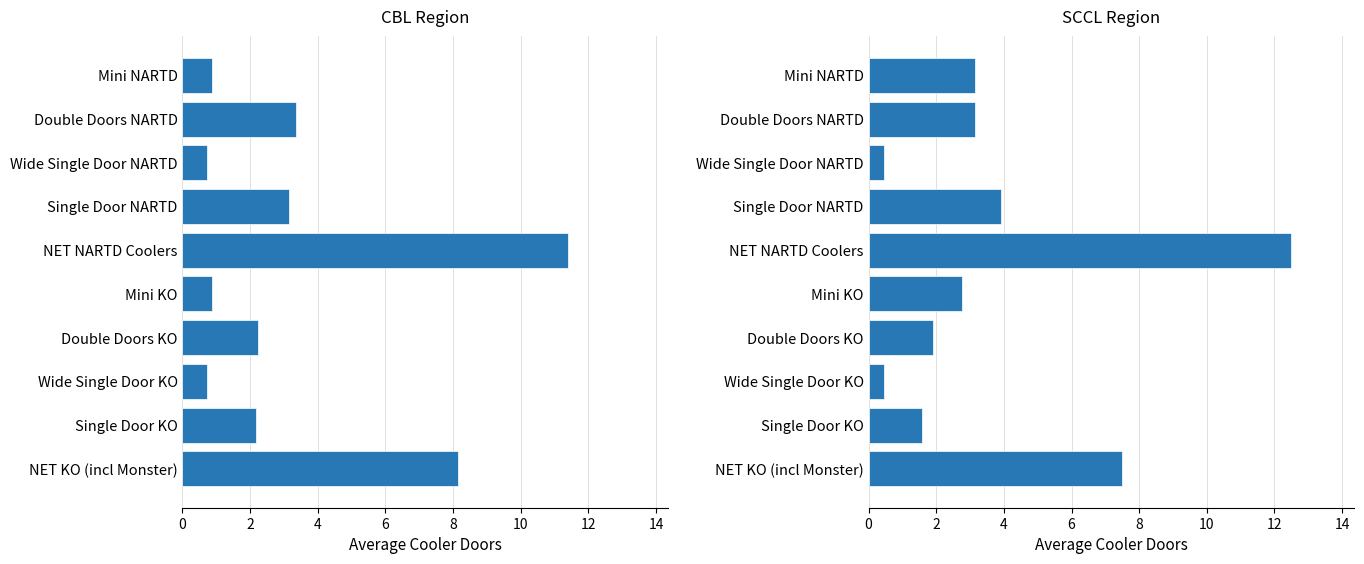

Between Double Doors KO and Mini KO, which series saw the biggest shift?

CBL